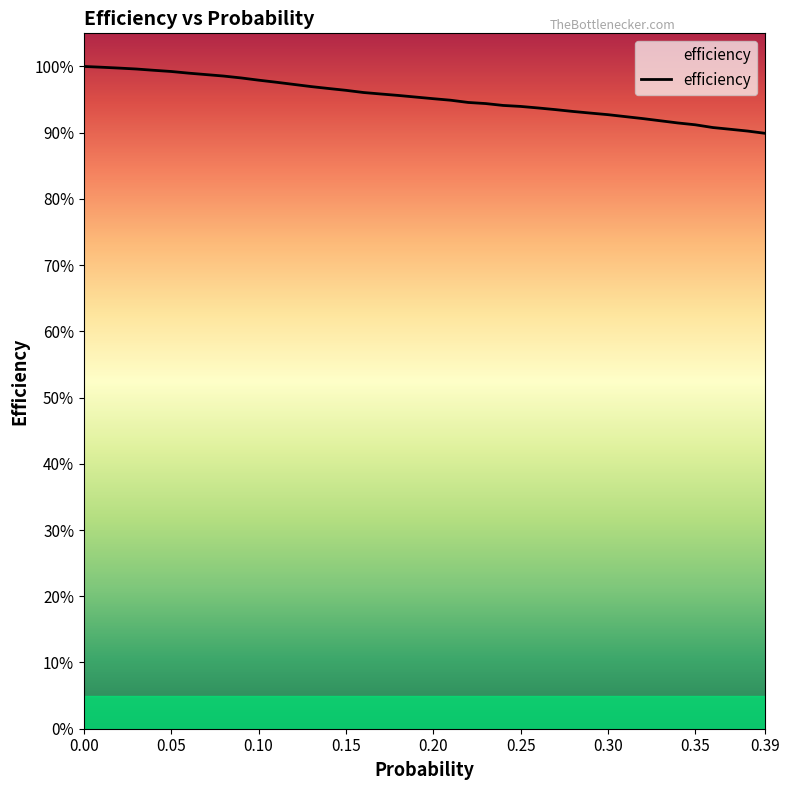

What is the label of the 27th point from the left?

0.26